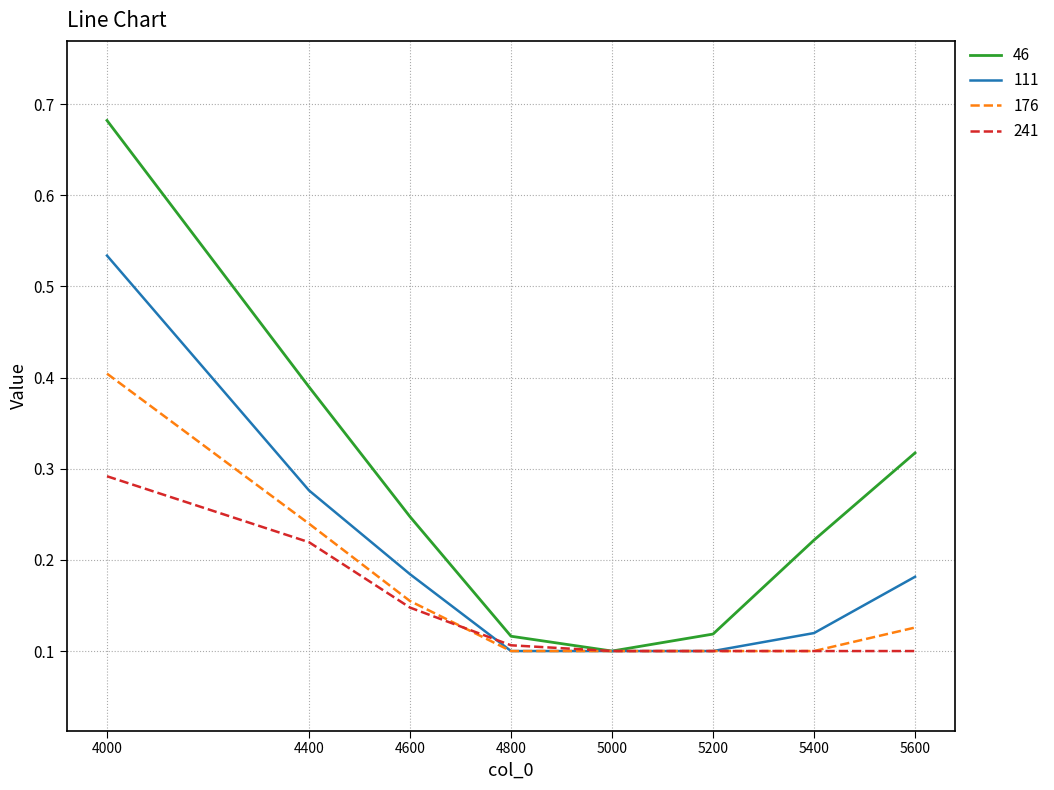

True or false: 176 and 241 cross at least once.

True